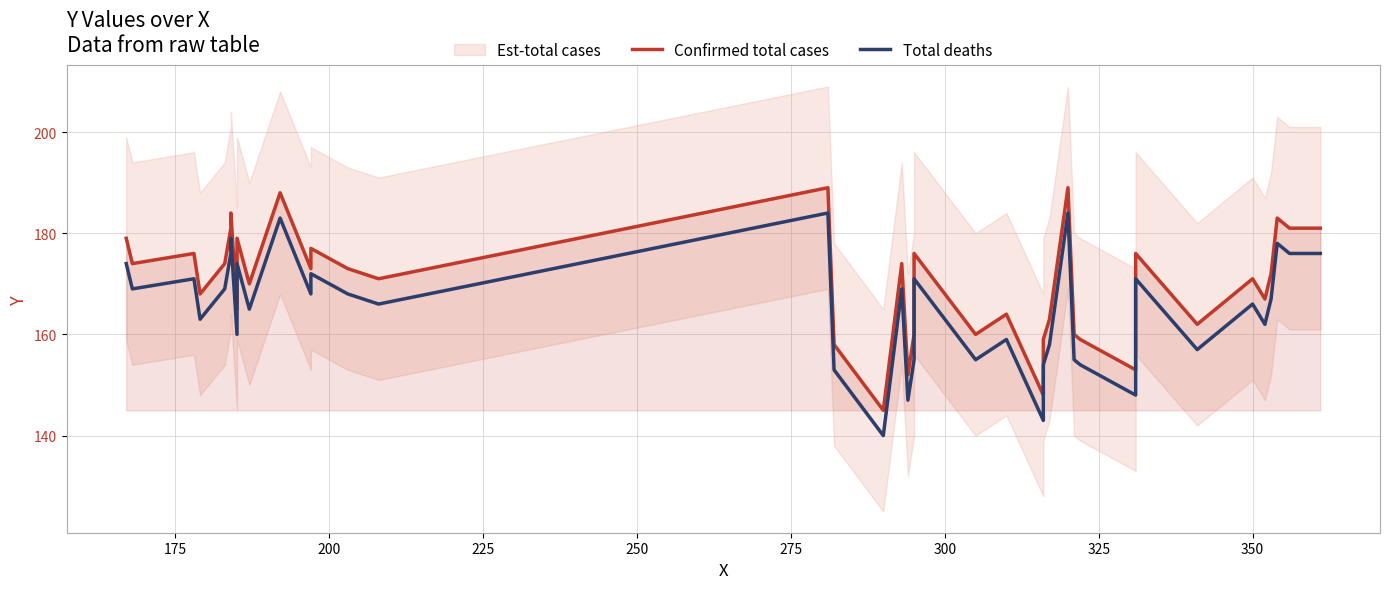

True or false: Total deaths and Confirmed total cases cross at least once.

False